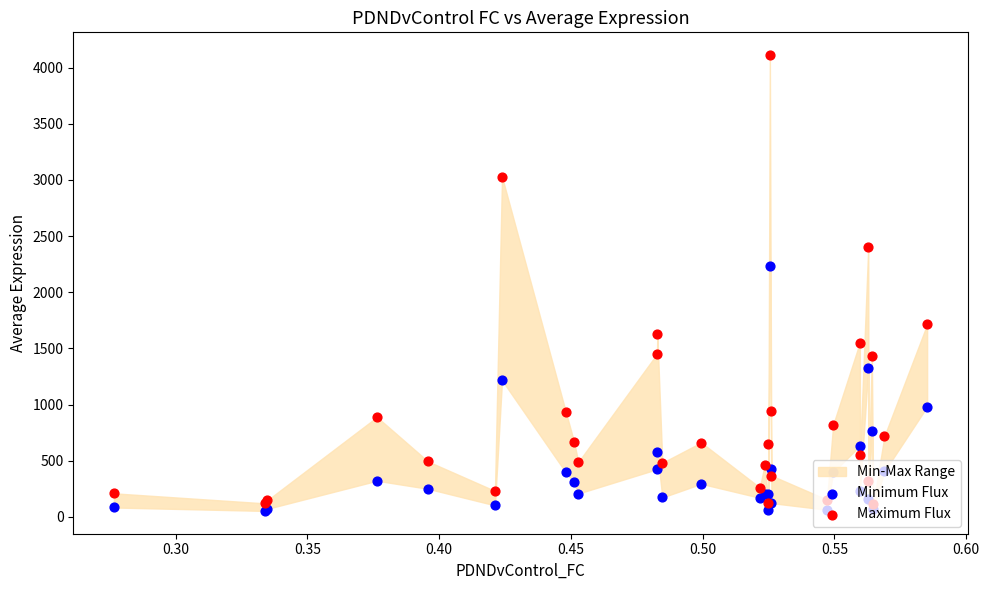

Which series has the largest Y range (max minus min)?

Maximum Flux